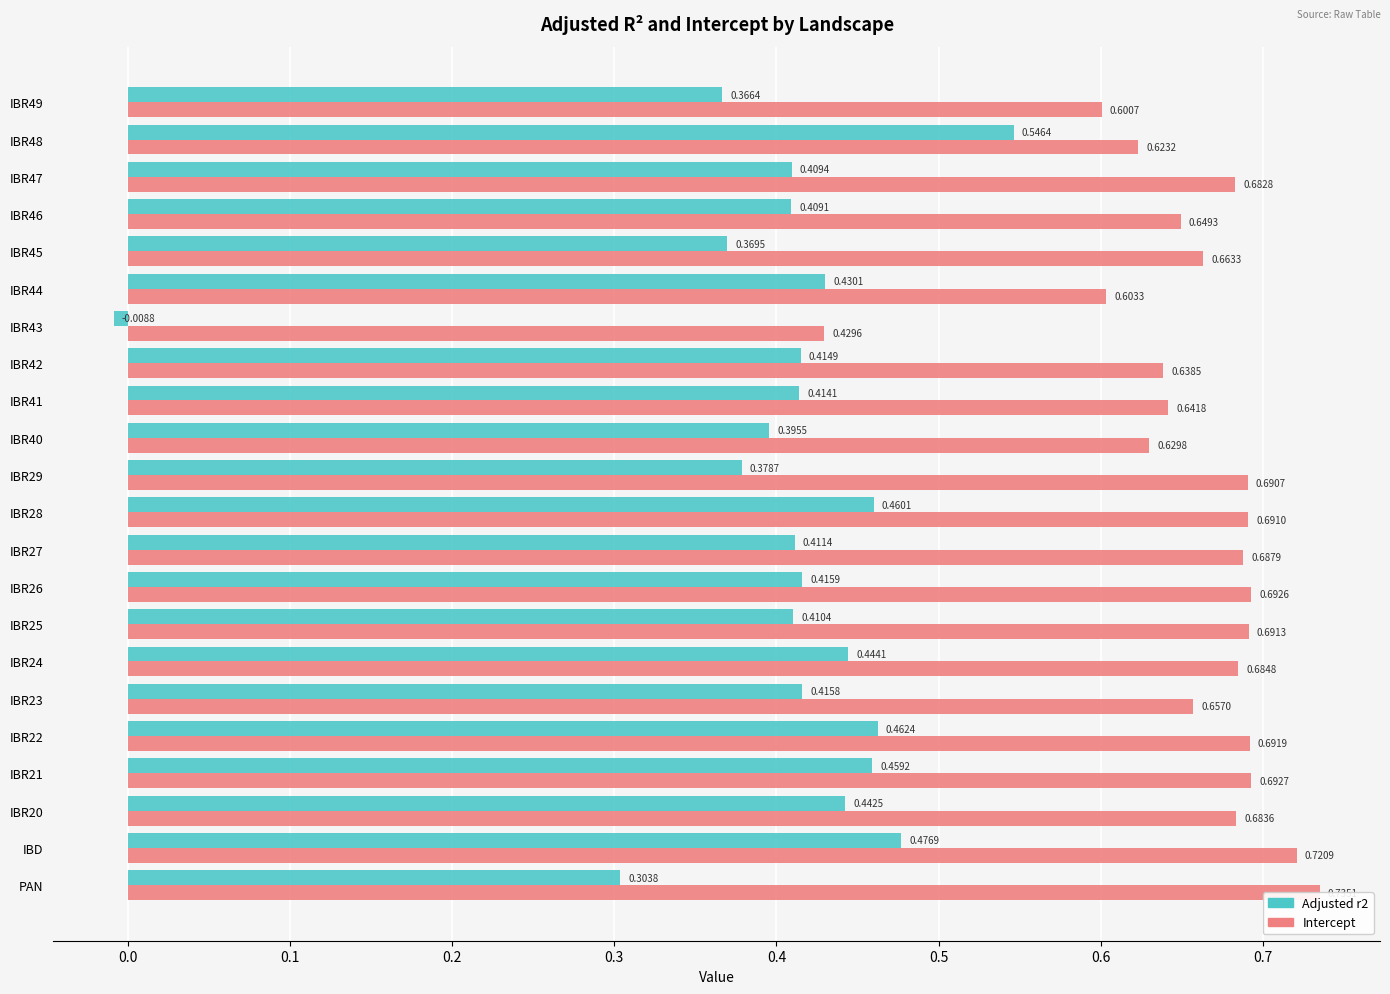

Which series has the largest range (max minus min)?

Adjusted r2